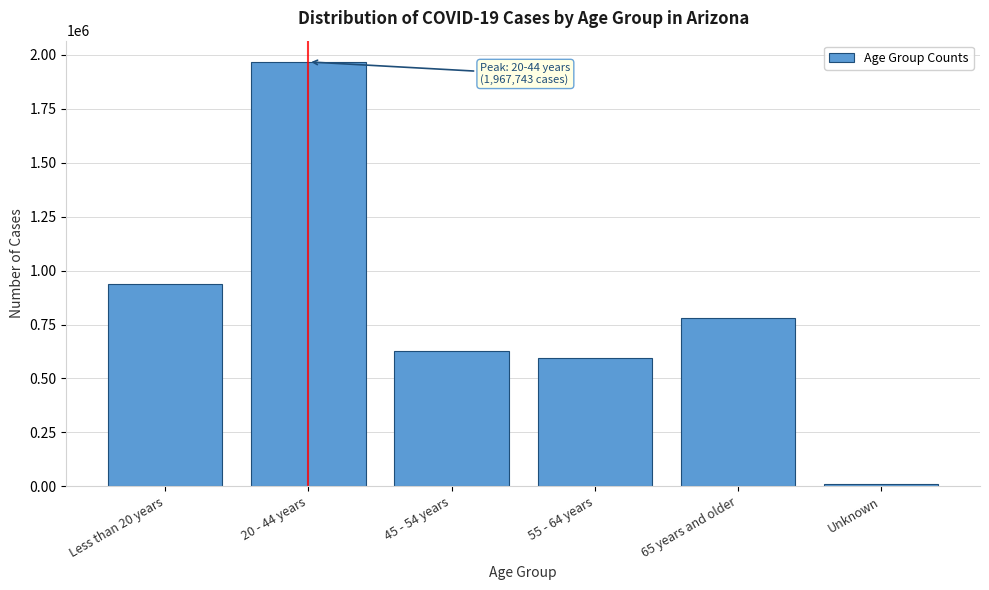

Reading right to left, what are all the values shown in this chart?

Unknown=11079	65 years and older=779908	55 - 64 years=593424	45 - 54 years=625503	20 - 44 years=1967743	Less than 20 years=938669